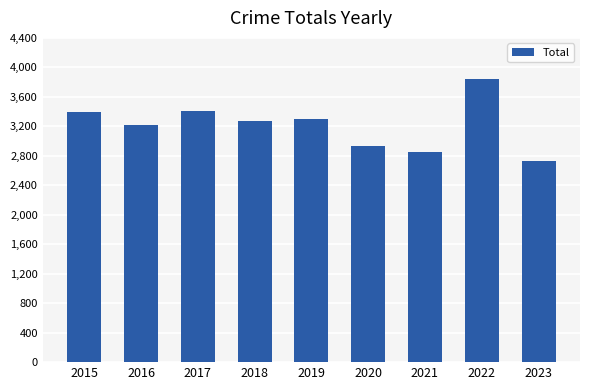

Count the number of categories in the chart.

9